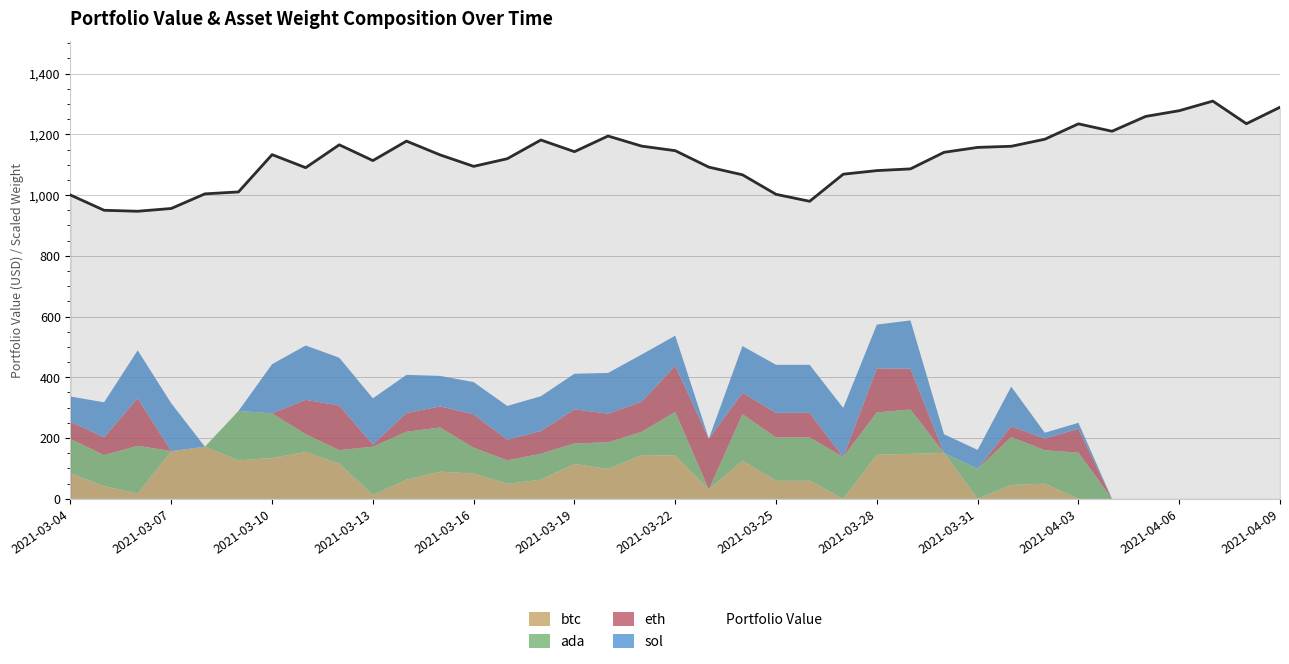

What is the average value?

1123.1